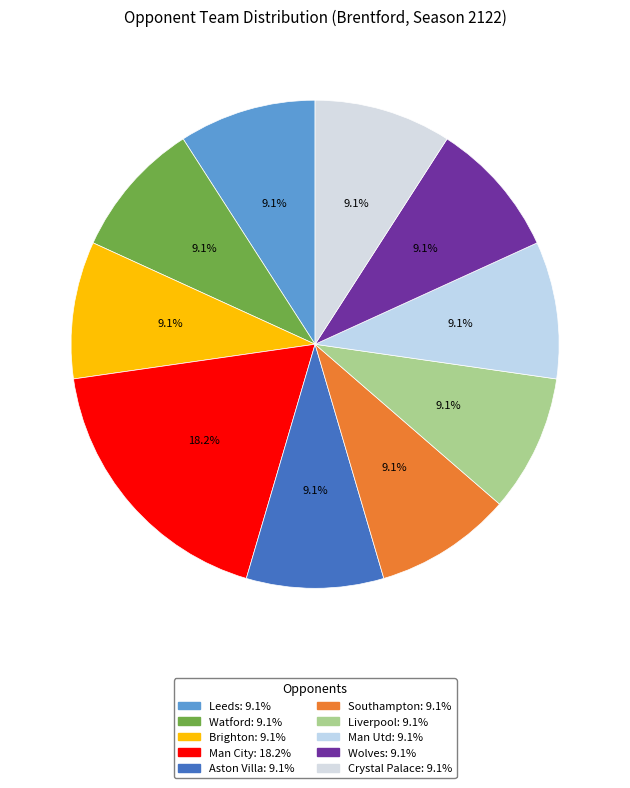

Does Man City account for over 50% of the chart?

No